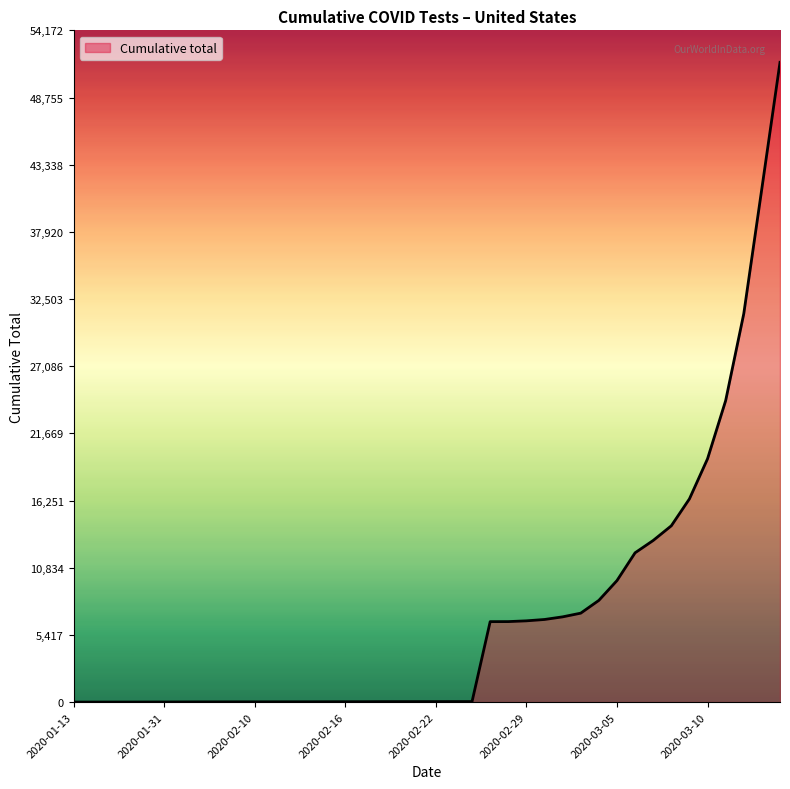

What is the greatest value displayed?

51593